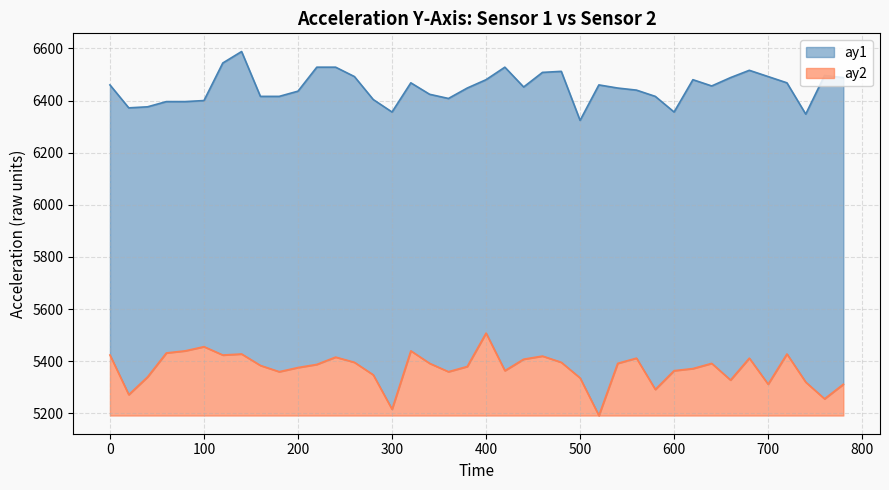

Which category has the lowest value across all series?

520